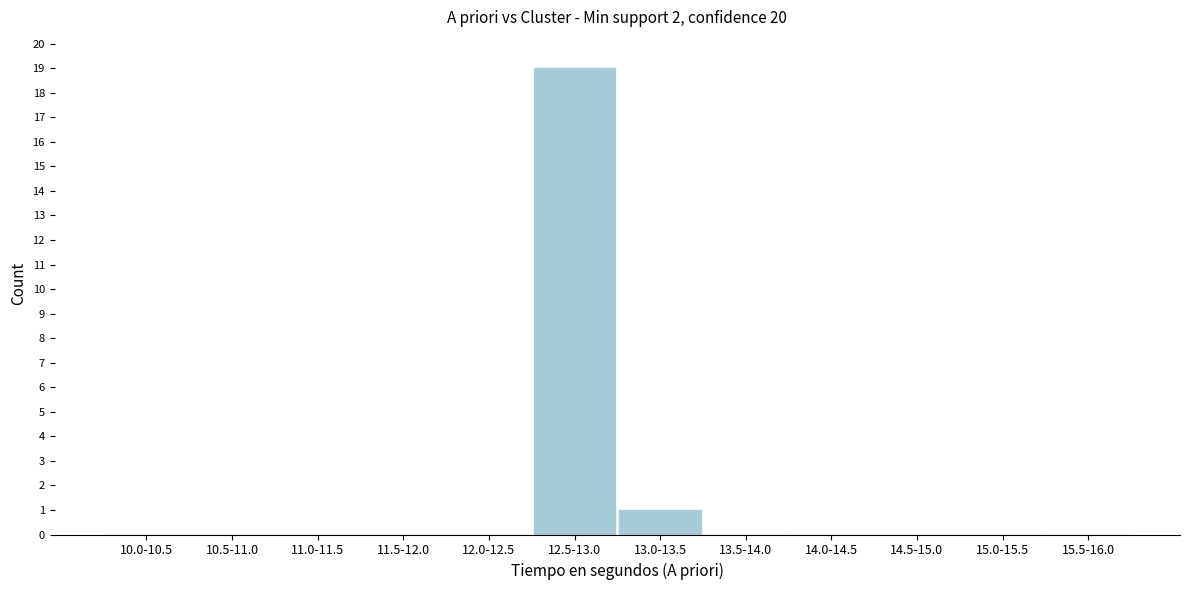

Reading left to right, transcribe all the data shown in this chart.

10.0-10.5=0	10.5-11.0=0	11.0-11.5=0	11.5-12.0=0	12.0-12.5=0	12.5-13.0=19	13.0-13.5=1	13.5-14.0=0	14.0-14.5=0	14.5-15.0=0	15.0-15.5=0	15.5-16.0=0